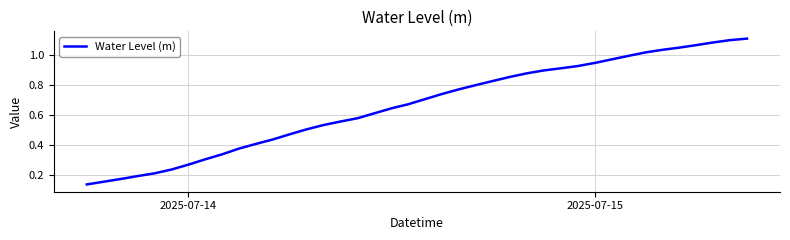

Reading left to right, transcribe all the data shown in this chart.

0.1	0.2	0.2	0.2	0.2	0.2	0.3	0.3	0.3	0.4	0.4	0.4	0.5	0.5	0.5	0.6	0.6	0.6	0.6	0.7	0.7	0.7	0.8	0.8	0.8	0.9	0.9	0.9	0.9	0.9	0.9	1.0	1.0	1.0	1.0	1.1	1.1	1.1	1.1	1.1